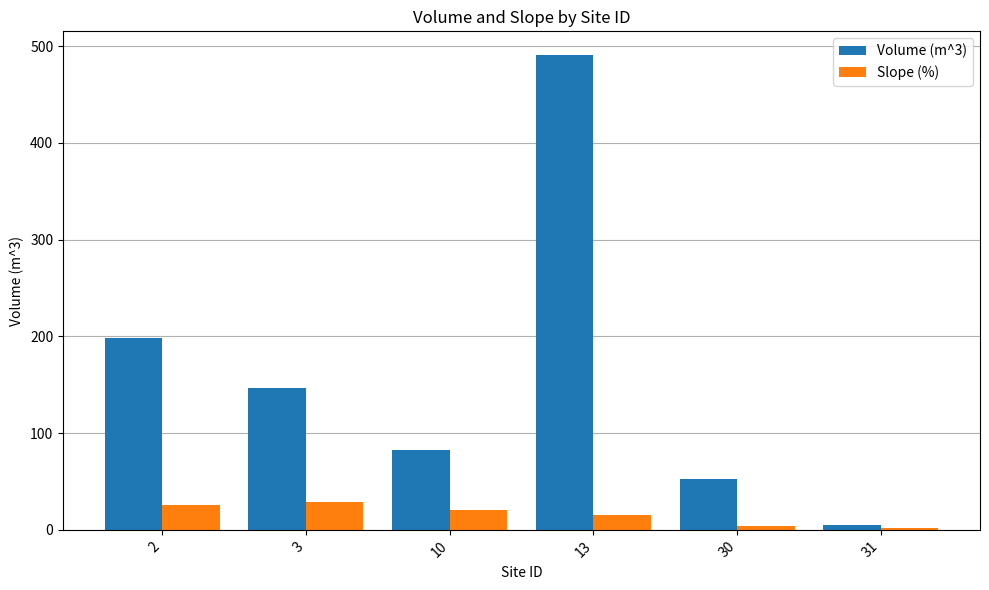

At which category is the sum across all series the highest?

13